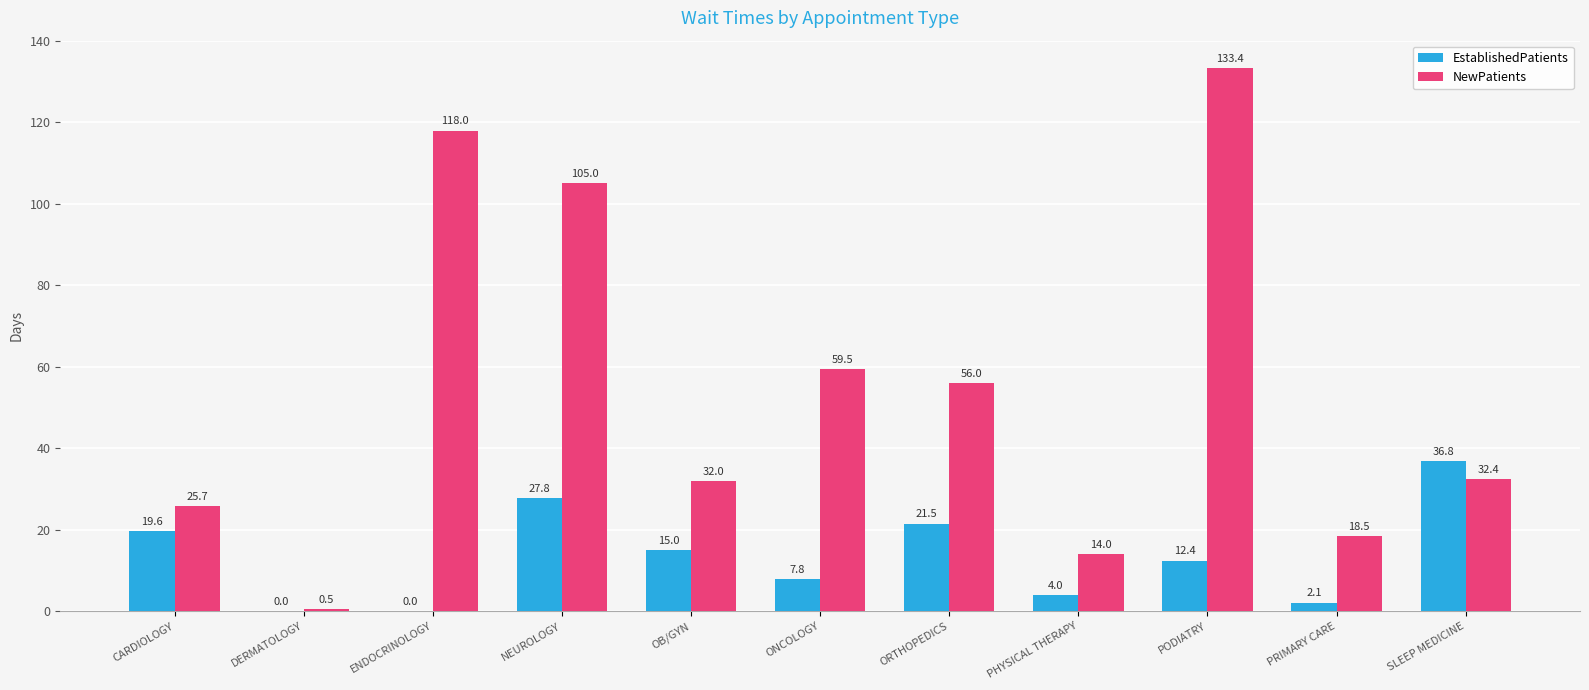

What is the sum of all EstablishedPatients values?

147.0